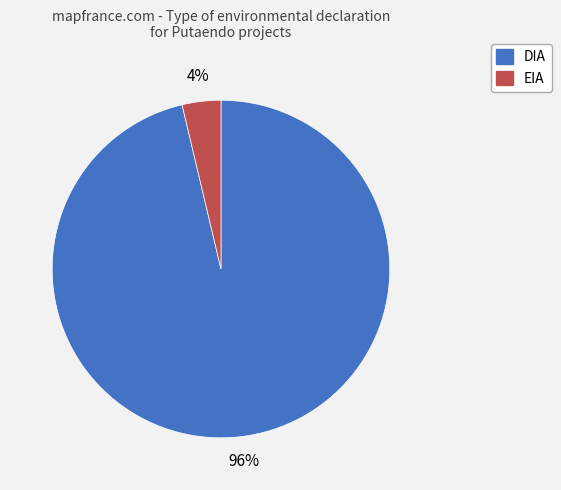

How many slices are in this pie chart?

2